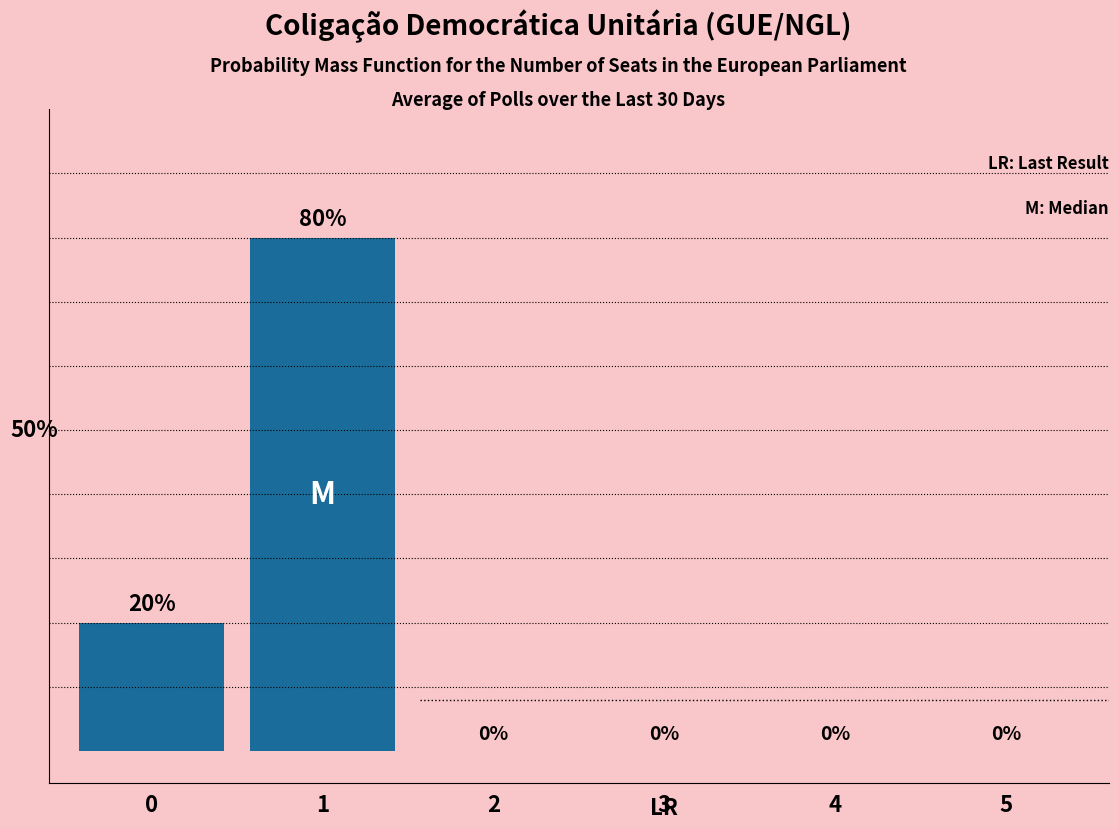

List the labels in order of value, smallest first.

2, 3, 4, 5, 0, 1